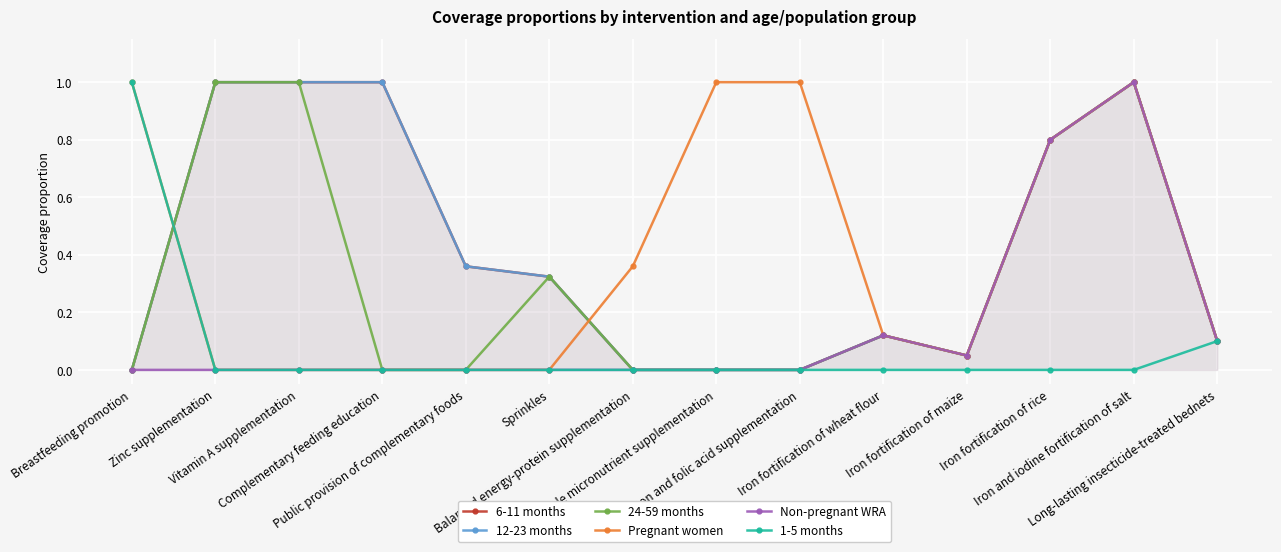

Reading right to left, transcribe all the data shown in this chart.

6-11 months: Long-lasting insecticide-treated bednets=0.1	Iron and iodine fortification of salt=1.0	Iron fortification of rice=0.8	Iron fortification of maize=0.1	Iron fortification of wheat flour=0.1	Iron and folic acid supplementation=0.0	Multiple micronutrient supplementation=0.0	Balanced energy-protein supplementation=0.0	Sprinkles=0.3	Public provision of complementary foods=0.4	Complementary feeding education=1.0	Vitamin A supplementation=1.0	Zinc supplementation=1.0	Breastfeeding promotion=0.0
12-23 months: Long-lasting insecticide-treated bednets=0.1	Iron and iodine fortification of salt=1.0	Iron fortification of rice=0.8	Iron fortification of maize=0.1	Iron fortification of wheat flour=0.1	Iron and folic acid supplementation=0.0	Multiple micronutrient supplementation=0.0	Balanced energy-protein supplementation=0.0	Sprinkles=0.3	Public provision of complementary foods=0.4	Complementary feeding education=1.0	Vitamin A supplementation=1.0	Zinc supplementation=1.0	Breastfeeding promotion=0.0
24-59 months: Long-lasting insecticide-treated bednets=0.1	Iron and iodine fortification of salt=1.0	Iron fortification of rice=0.8	Iron fortification of maize=0.1	Iron fortification of wheat flour=0.1	Iron and folic acid supplementation=0.0	Multiple micronutrient supplementation=0.0	Balanced energy-protein supplementation=0.0	Sprinkles=0.3	Public provision of complementary foods=0.0	Complementary feeding education=0.0	Vitamin A supplementation=1.0	Zinc supplementation=1.0	Breastfeeding promotion=0.0
Pregnant women: Long-lasting insecticide-treated bednets=0.1	Iron and iodine fortification of salt=1.0	Iron fortification of rice=0.8	Iron fortification of maize=0.1	Iron fortification of wheat flour=0.1	Iron and folic acid supplementation=1.0	Multiple micronutrient supplementation=1.0	Balanced energy-protein supplementation=0.4	Sprinkles=0.0	Public provision of complementary foods=0.0	Complementary feeding education=0.0	Vitamin A supplementation=0.0	Zinc supplementation=0.0	Breastfeeding promotion=1.0
Non-pregnant WRA: Long-lasting insecticide-treated bednets=0.1	Iron and iodine fortification of salt=1.0	Iron fortification of rice=0.8	Iron fortification of maize=0.1	Iron fortification of wheat flour=0.1	Iron and folic acid supplementation=0.0	Multiple micronutrient supplementation=0.0	Balanced energy-protein supplementation=0.0	Sprinkles=0.0	Public provision of complementary foods=0.0	Complementary feeding education=0.0	Vitamin A supplementation=0.0	Zinc supplementation=0.0	Breastfeeding promotion=0.0
1-5 months: Long-lasting insecticide-treated bednets=0.1	Iron and iodine fortification of salt=0.0	Iron fortification of rice=0.0	Iron fortification of maize=0.0	Iron fortification of wheat flour=0.0	Iron and folic acid supplementation=0.0	Multiple micronutrient supplementation=0.0	Balanced energy-protein supplementation=0.0	Sprinkles=0.0	Public provision of complementary foods=0.0	Complementary feeding education=0.0	Vitamin A supplementation=0.0	Zinc supplementation=0.0	Breastfeeding promotion=1.0